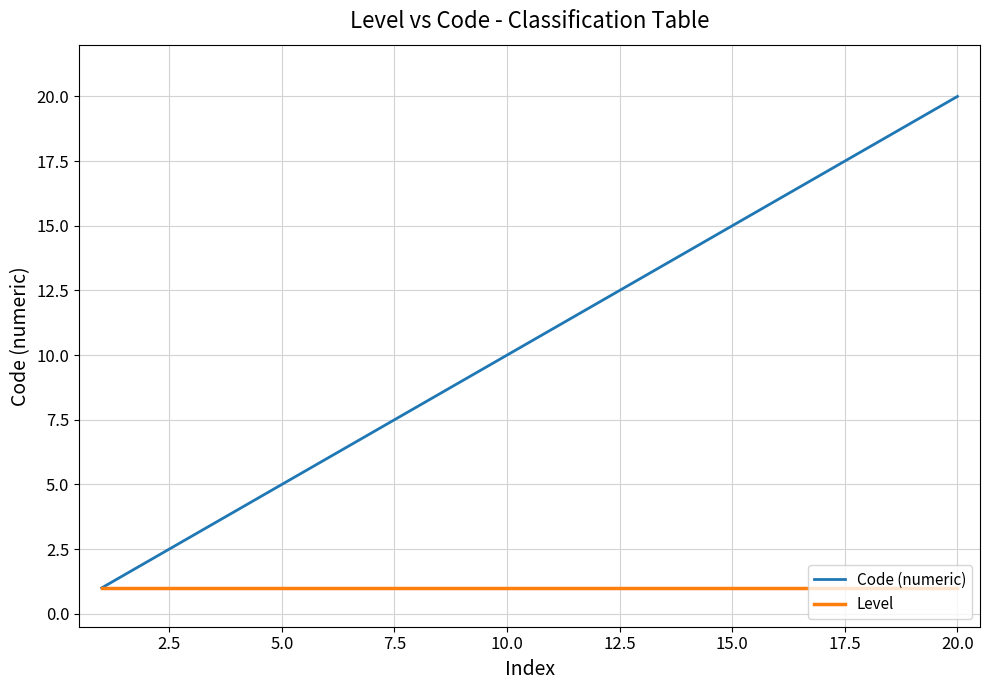

Reading right to left, list all the values displayed in this chart.

Code (numeric): 20	19	18	17	16	15	14	13	12	11	10	9	8	7	6	5	4	3	2	1
Level: 1	1	1	1	1	1	1	1	1	1	1	1	1	1	1	1	1	1	1	1